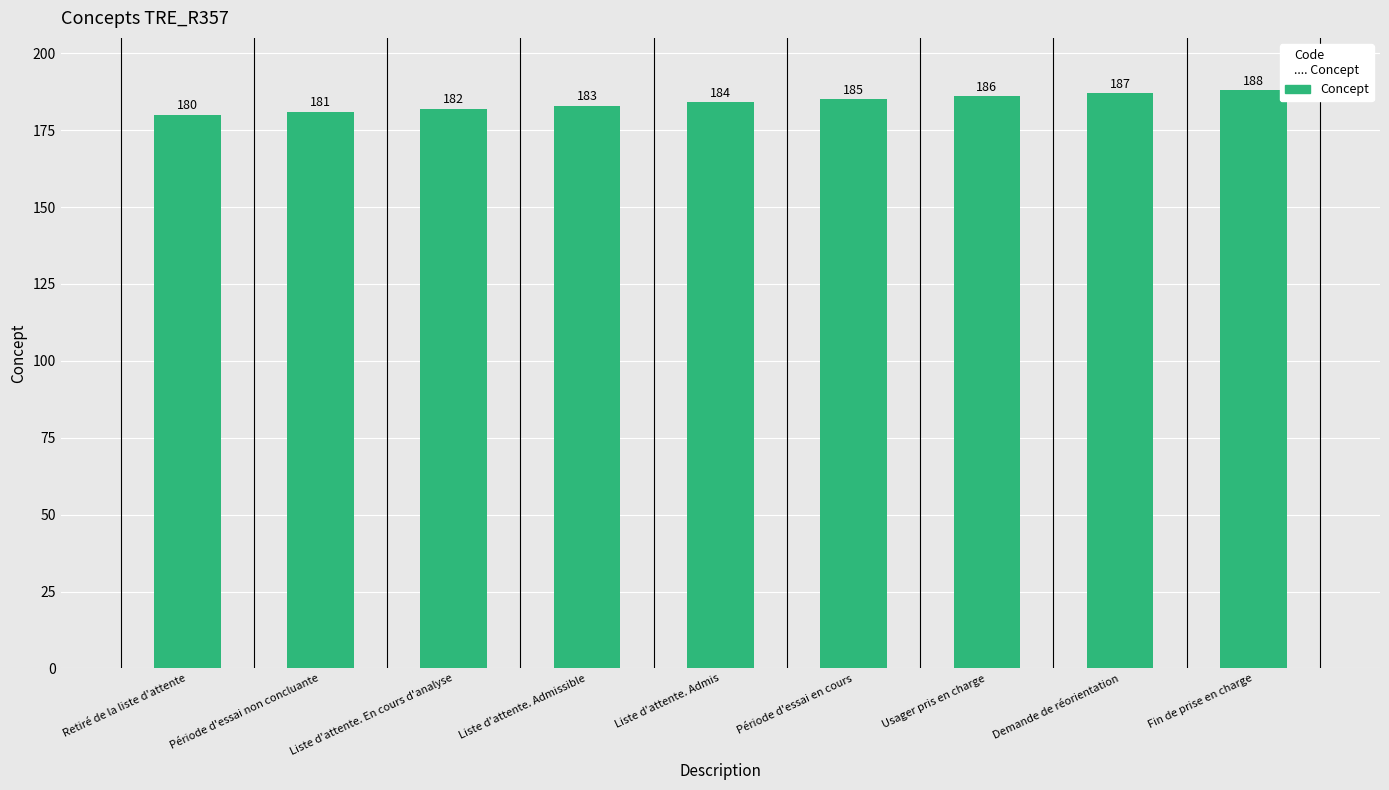

What is the maximum value shown in the chart?

188